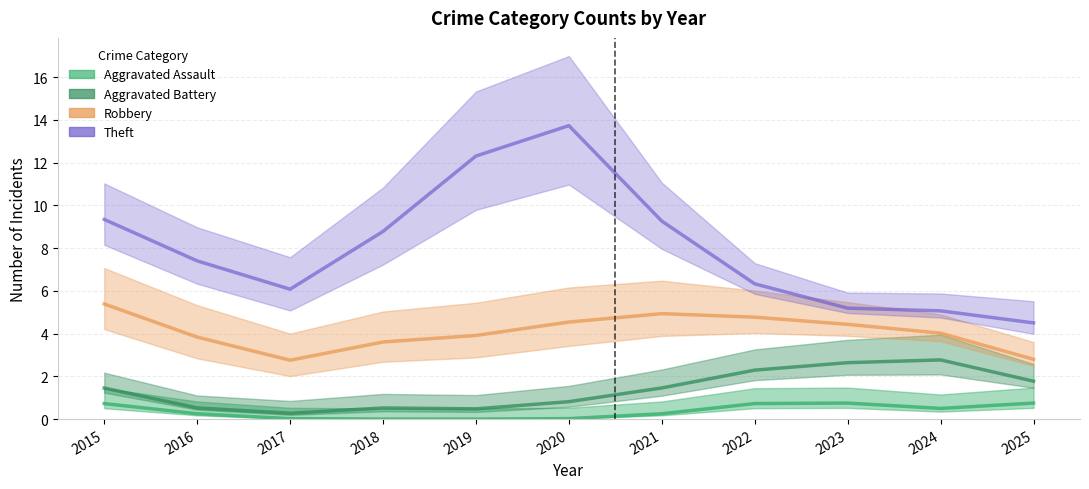

True or false: Aggravated Assault has a value of 0.3 at 2016.

True